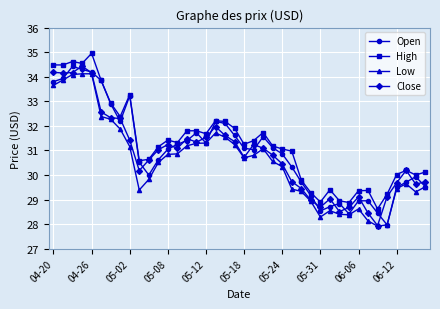

True or false: Low and High intersect in this chart.

False